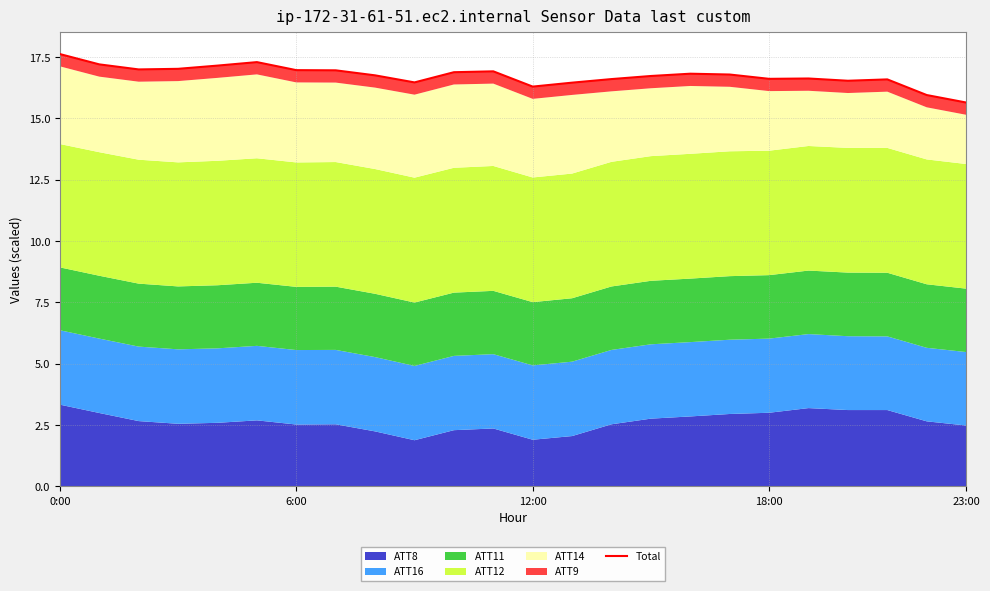

What is the label of the 13th point from the left?

12:00